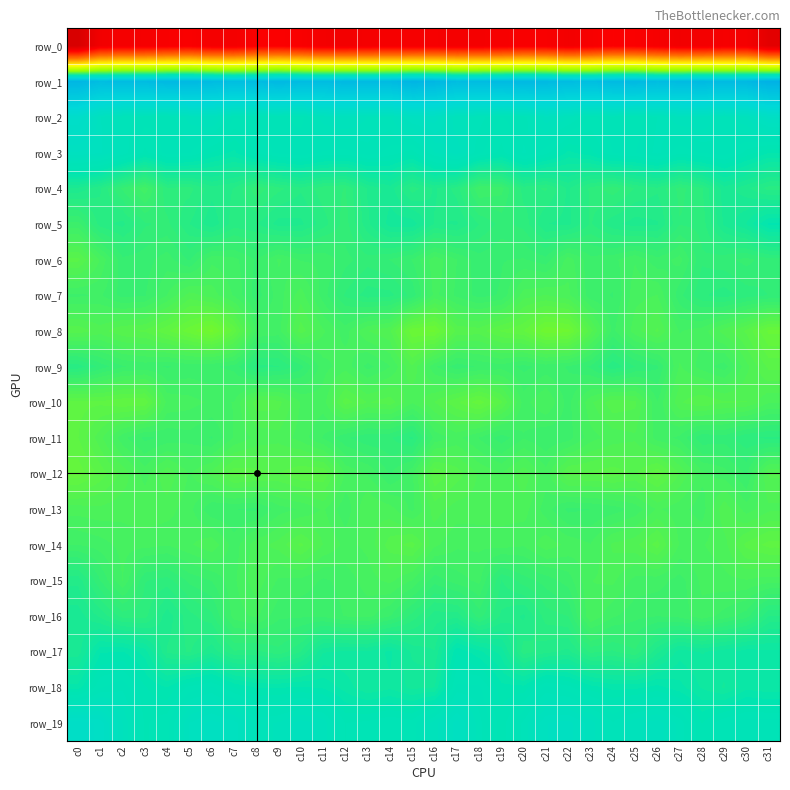

How many data points in row_3 are above 10?

18